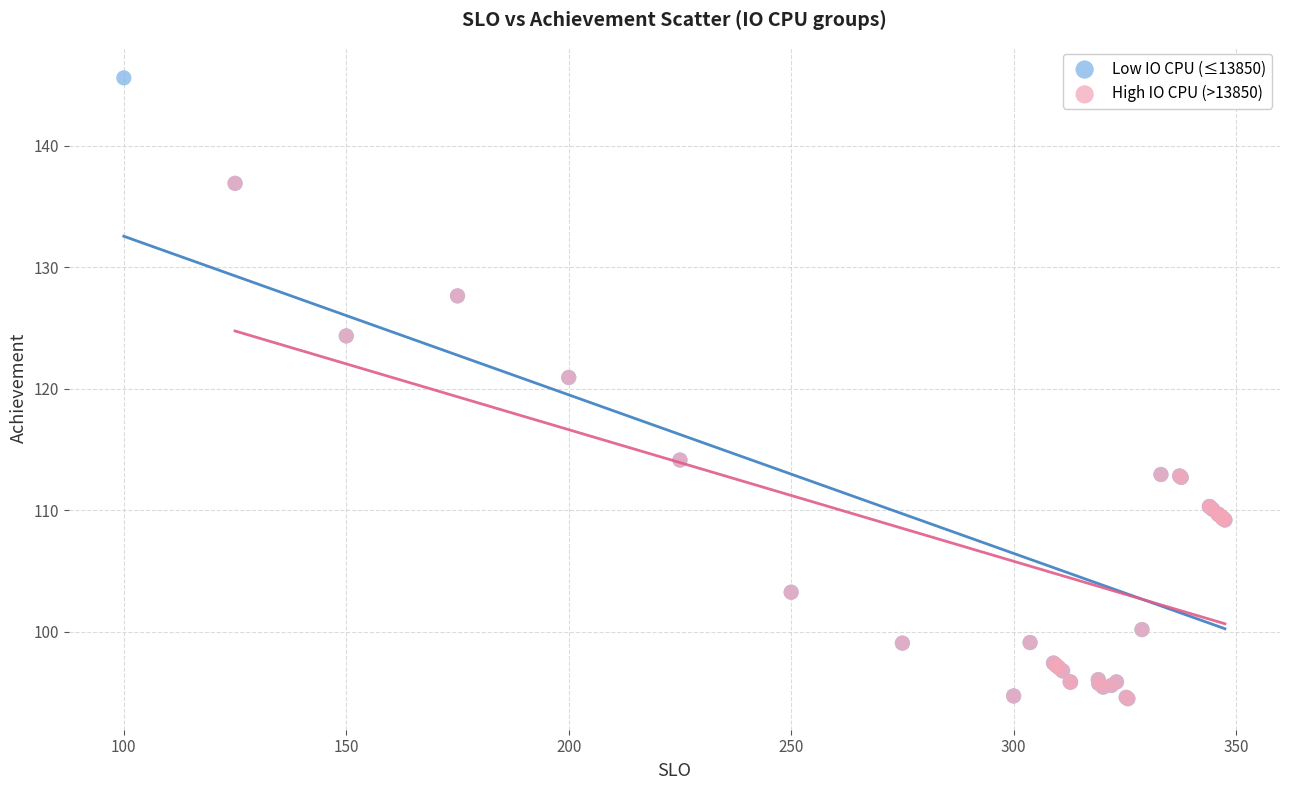

Which series reaches the maximum Y coordinate?

Low IO CPU (≤13850)